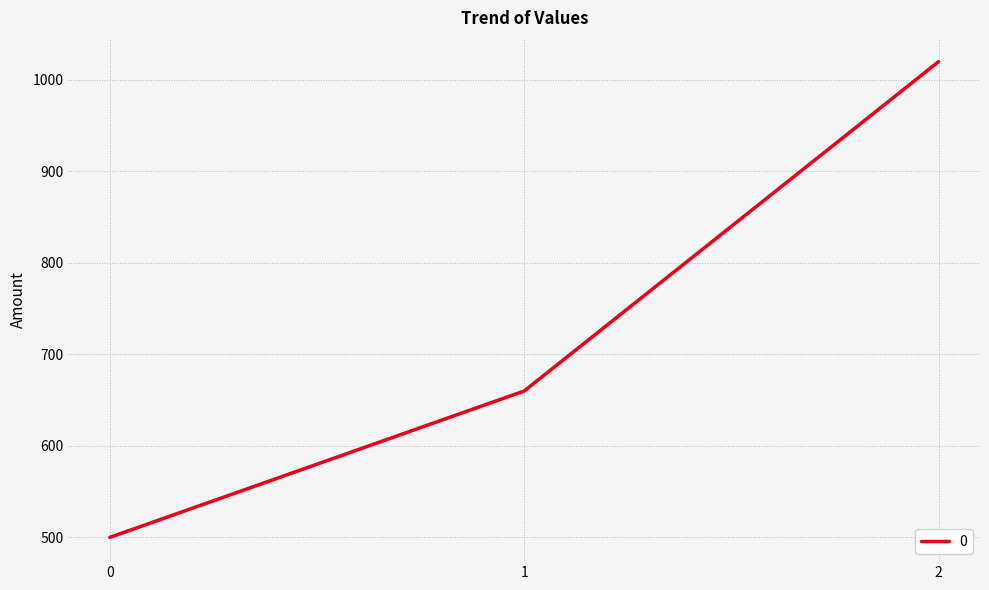

What is the difference between the maximum and minimum values?

520